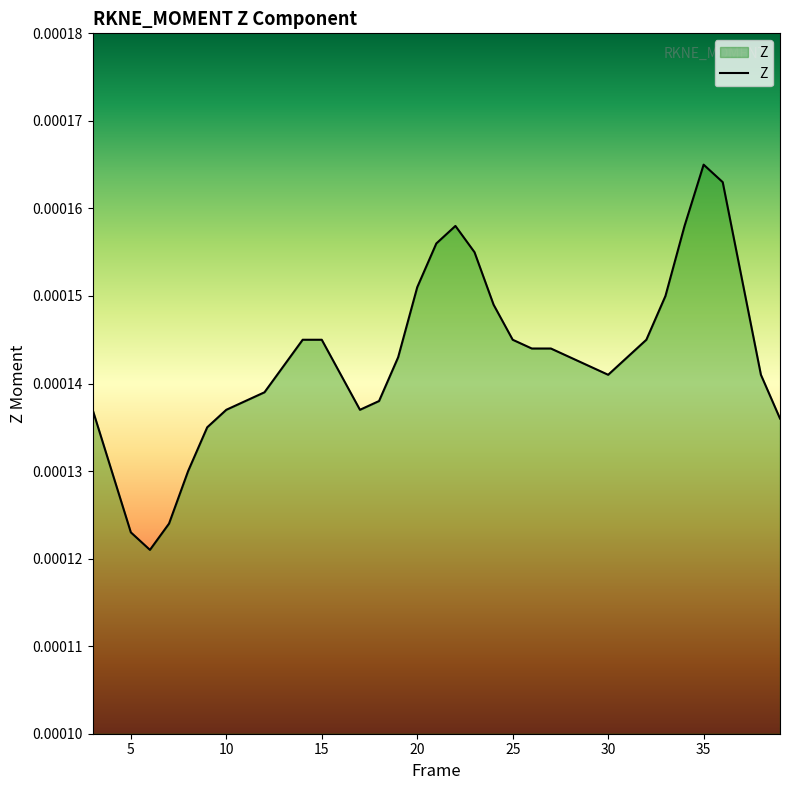

Does the chart display data point markers on the line(s)?

No